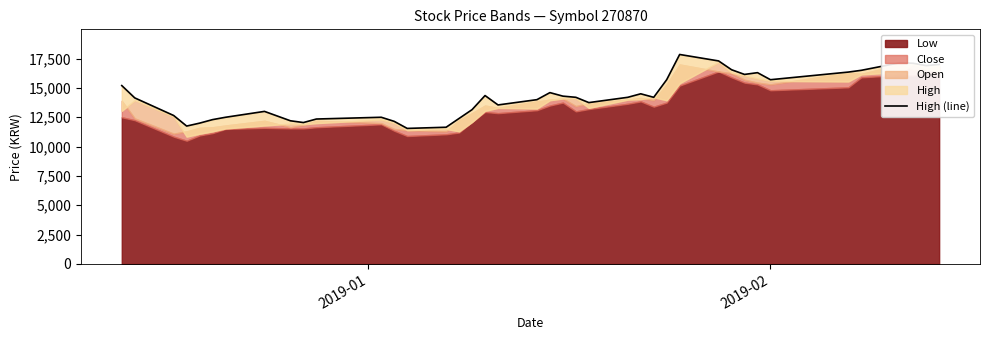

The value at 36 is 25460. True or false?

False